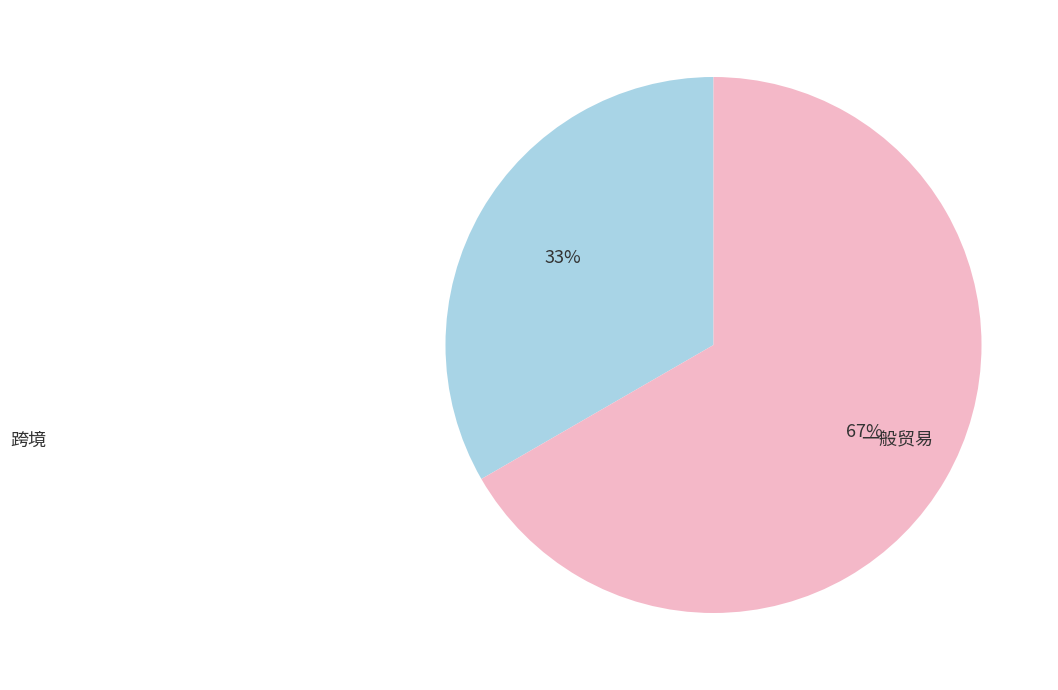

What percentage is the 一般贸易 slice, to the nearest percent?

67%